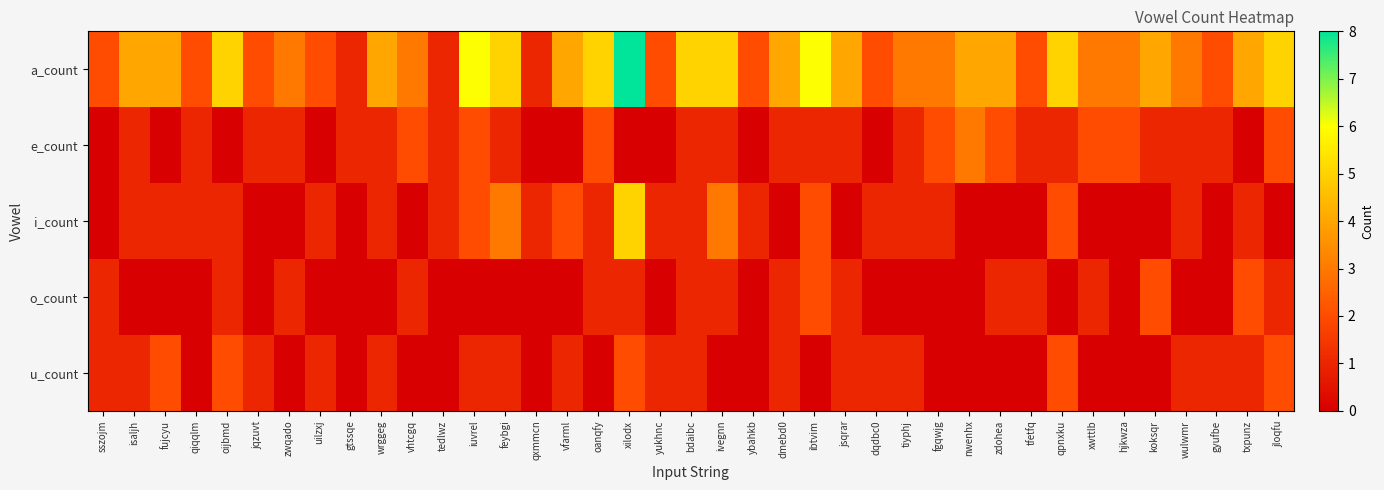

What is the spread (max minus min) of values at xilodx?

8